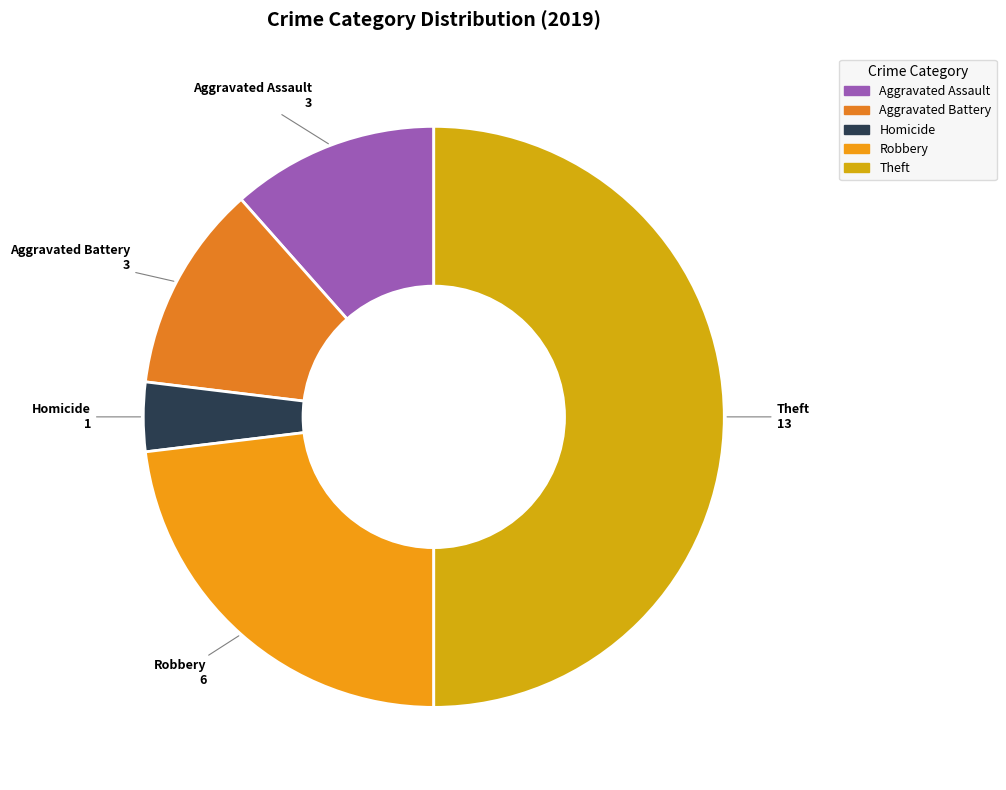

How many segments does this pie chart have?

5